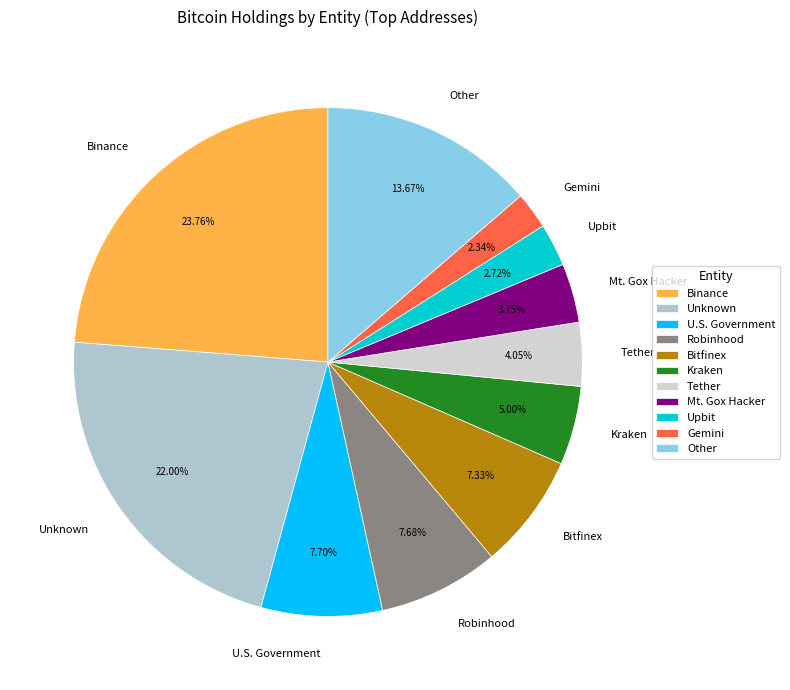

Approximately how many times larger is the value at Robinhood compared to U.S. Government?

1.0